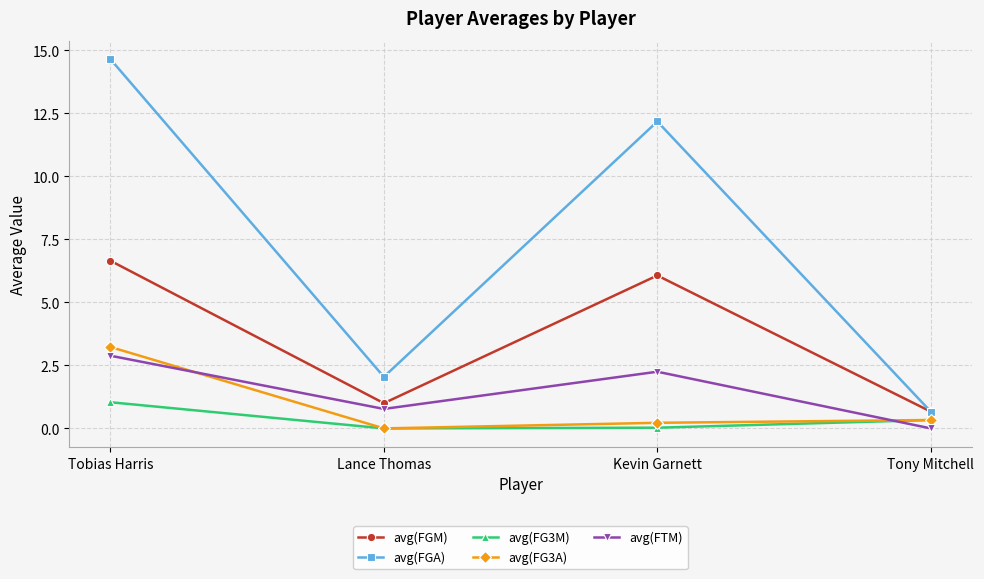

Where does the avg(FTM) series first go above 2?

Tobias Harris